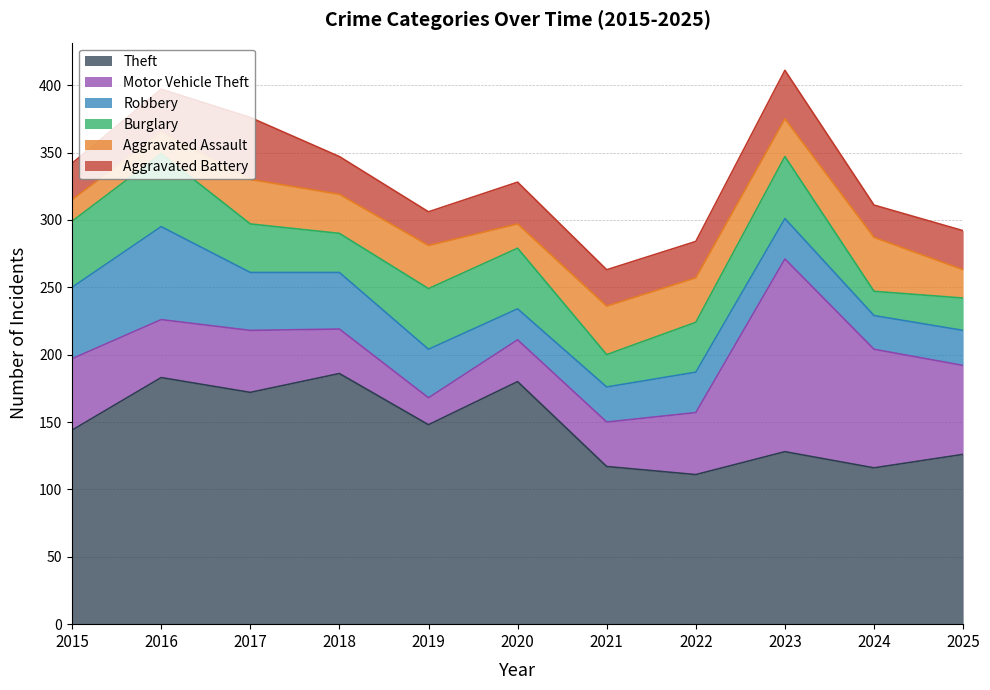

Which category has the highest value across all series?

2018